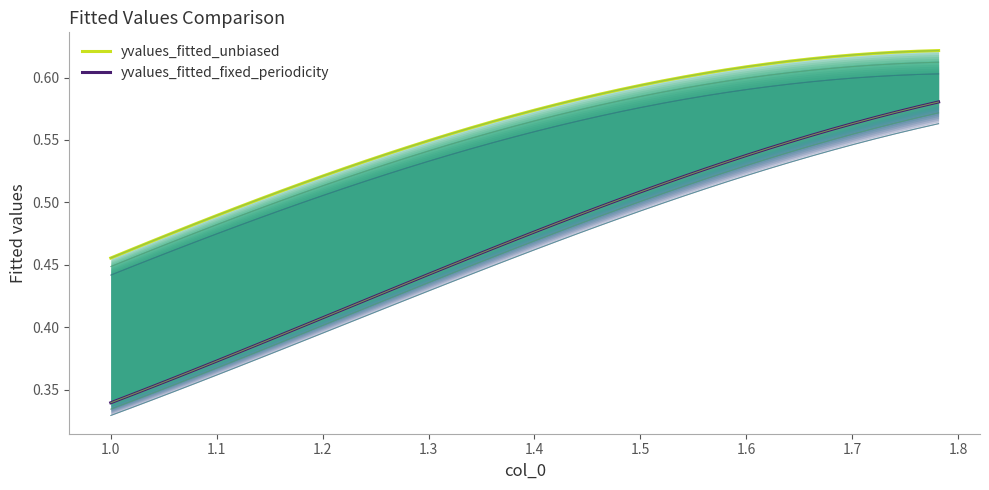

Does the chart display data point markers on the line(s)?

No